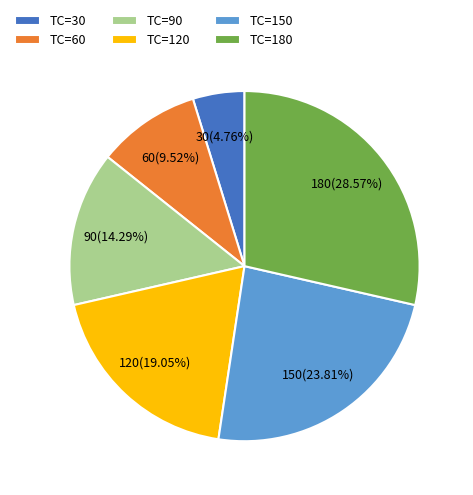

True or false: TC=150 accounts for 11% of the total.

False